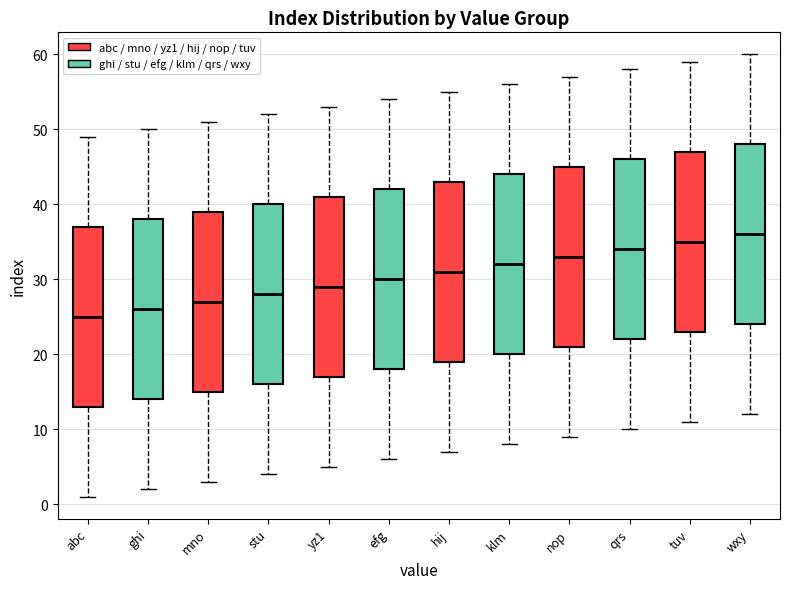

Reading left to right, read every box against the y-axis: the position of its median line, the range the box covers, and the ends of its whiskers. The values are not printed on the chart, so give them approximately, as read against the axis.

abc: median 25, box 13 to 37, whiskers 1 to 49
ghi: median 26, box 14 to 38, whiskers 2 to 50
mno: median 27, box 15 to 39, whiskers 3 to 51
stu: median 28, box 16 to 40, whiskers 4 to 52
yz1: median 29, box 17 to 41, whiskers 5 to 53
efg: median 30, box 18 to 42, whiskers 6 to 54
hij: median 31, box 19 to 43, whiskers 7 to 55
klm: median 32, box 20 to 44, whiskers 8 to 56
nop: median 33, box 21 to 45, whiskers 9 to 57
qrs: median 34, box 22 to 46, whiskers 10 to 58
tuv: median 35, box 23 to 47, whiskers 11 to 59
wxy: median 36, box 24 to 48, whiskers 12 to 60